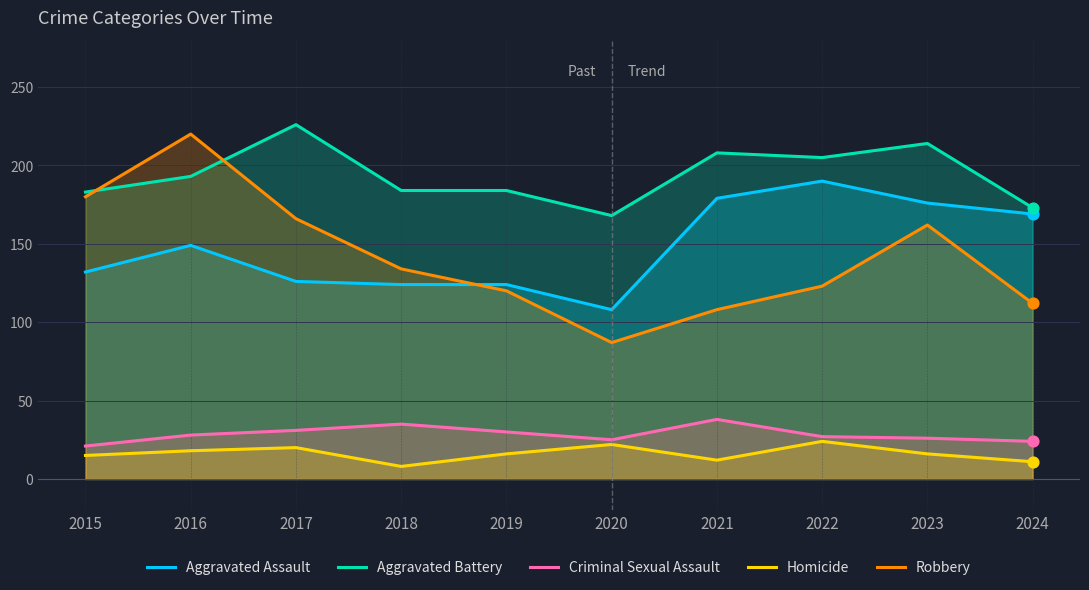

Which series reaches the maximum Y coordinate?

Aggravated Battery